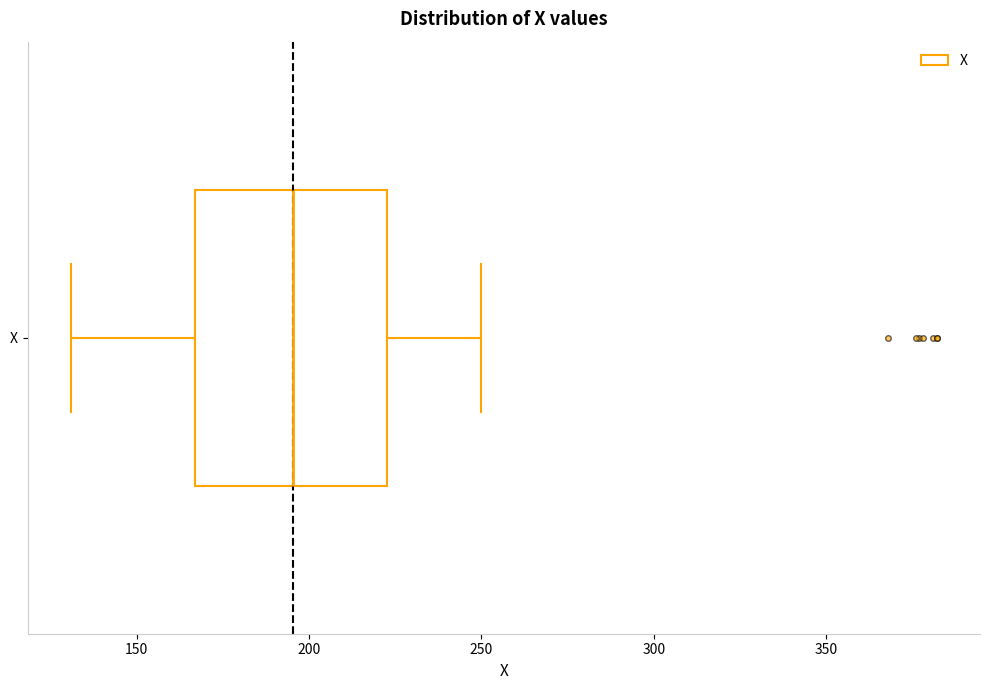

Where is the left edge of the box for X on the x-axis? The values are not printed on the chart, so give them approximately, as read against the axis.

165